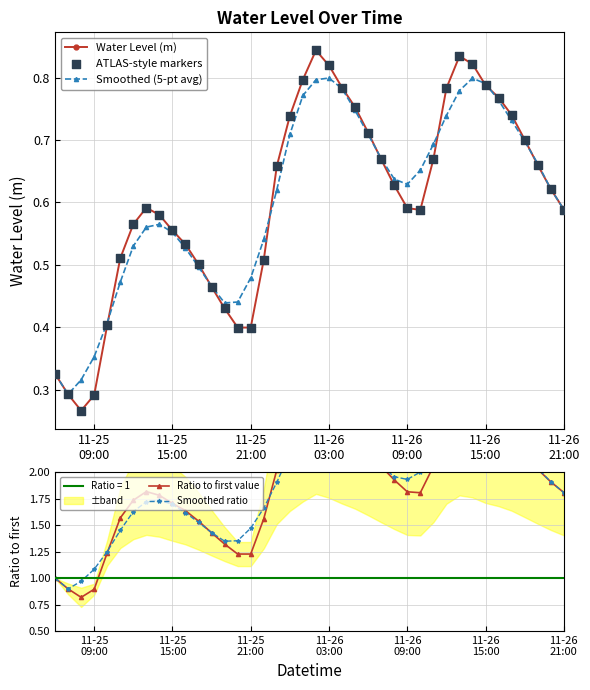

Which series has the widest spread of Y values?

Ratio to first value